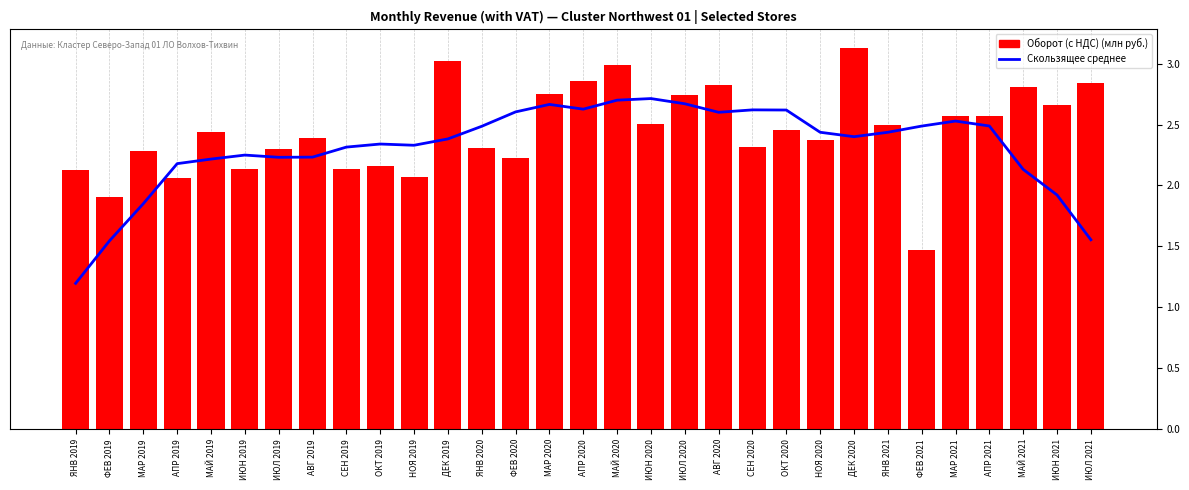

Are the bars grouped side by side (vs. stacked)?

Yes